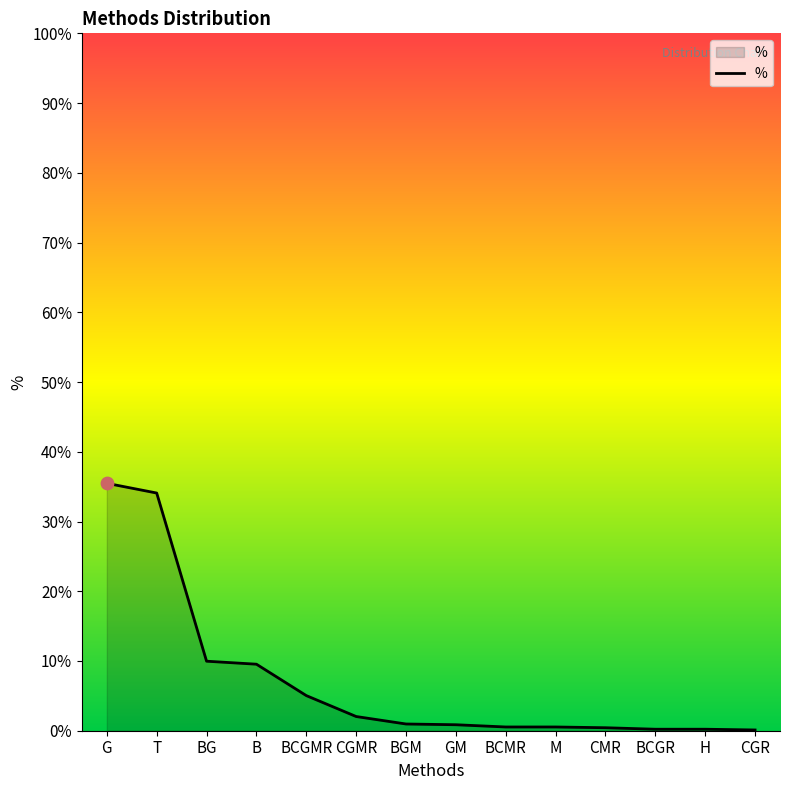

Which has a higher value, BG or G?

G